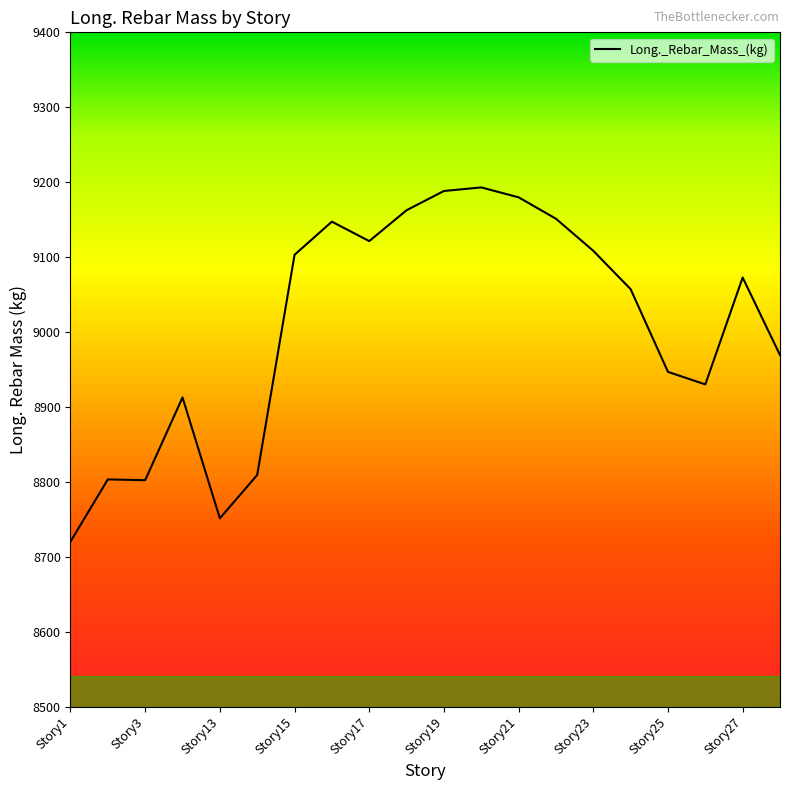

How many lines are shown in the chart?

1